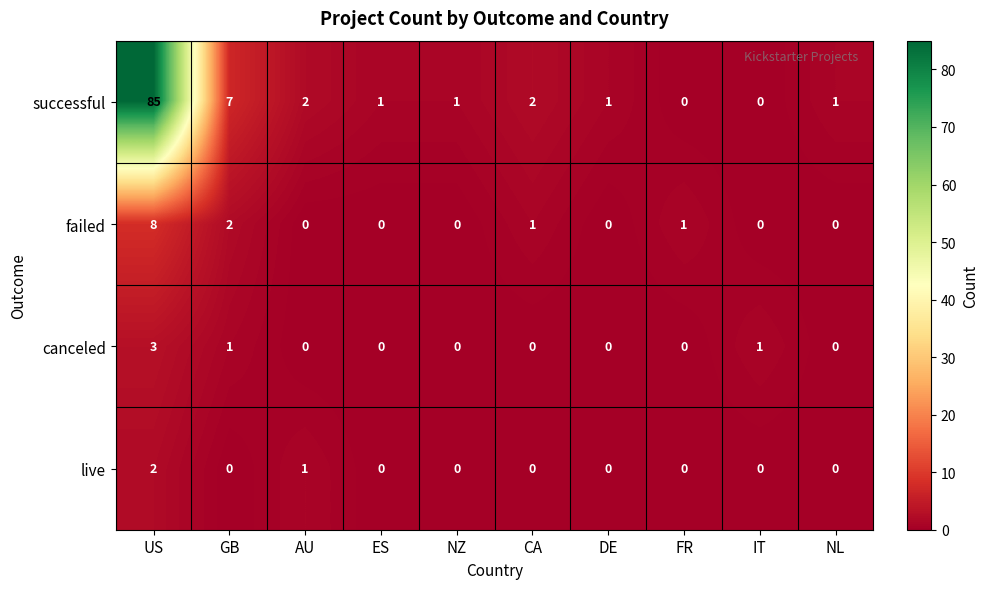

The live series shows 1 at IT. True or false?

False